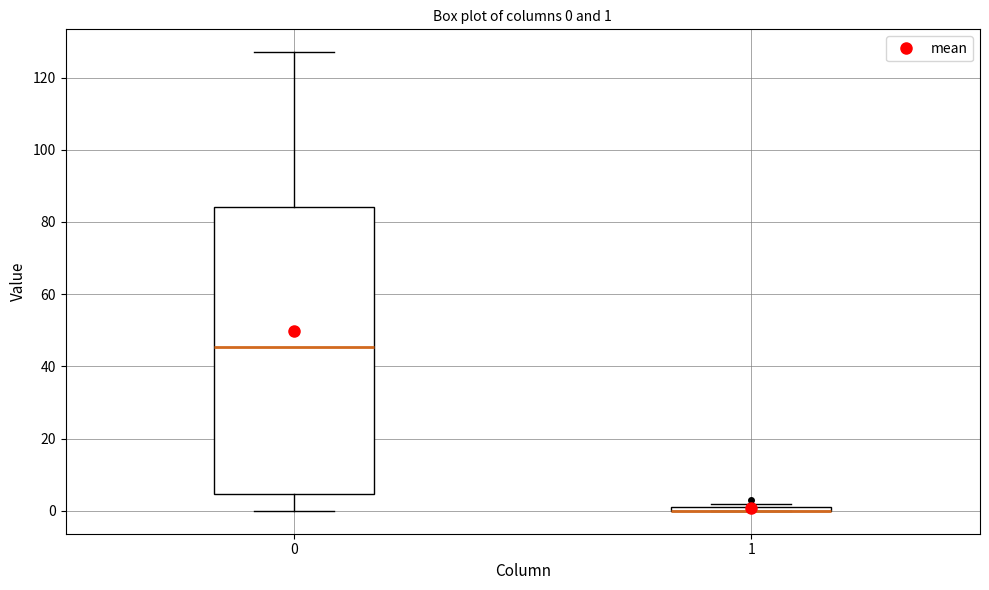

Which box is the tallest, from its lower edge to its upper edge?

0